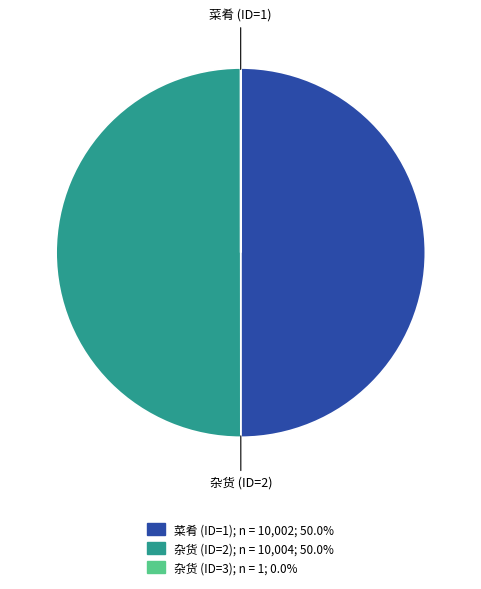

Approximately how many times larger is the value at 菜肴 (ID=1) compared to 杂货 (ID=2)?

1.0